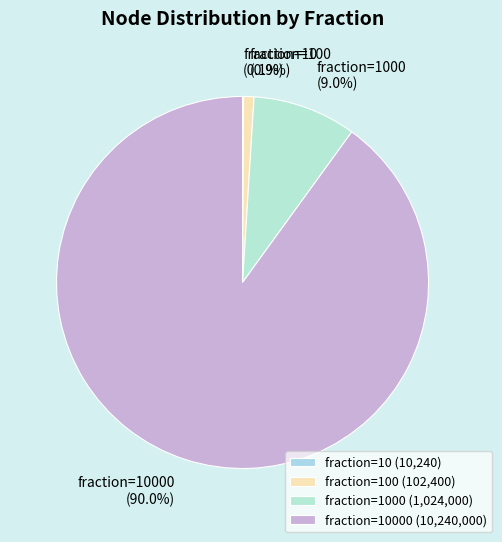

Is there a majority slice in this chart?

Yes